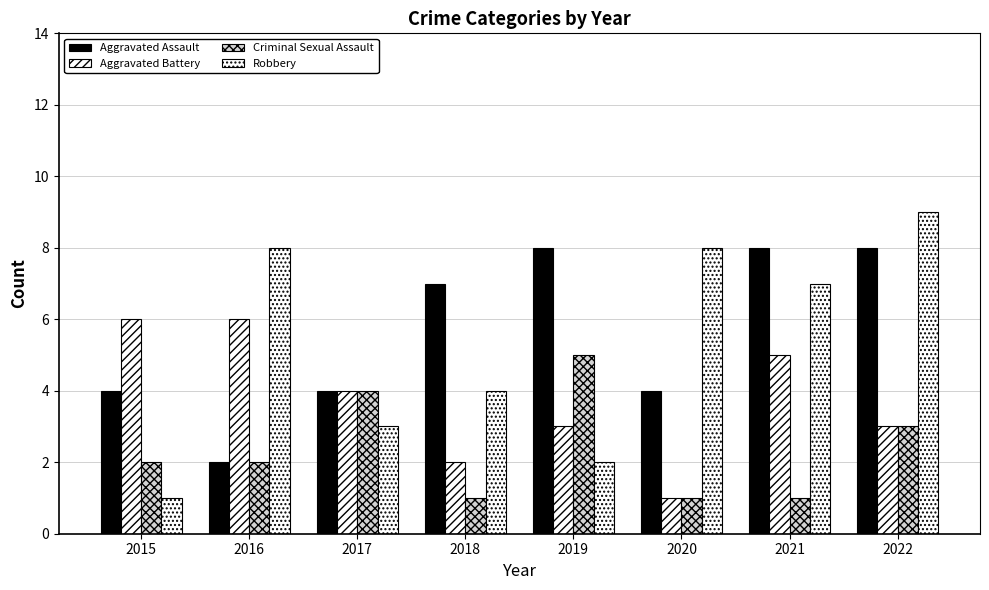

What is the sum of the Aggravated Assault values at 2018 and 2016?

9